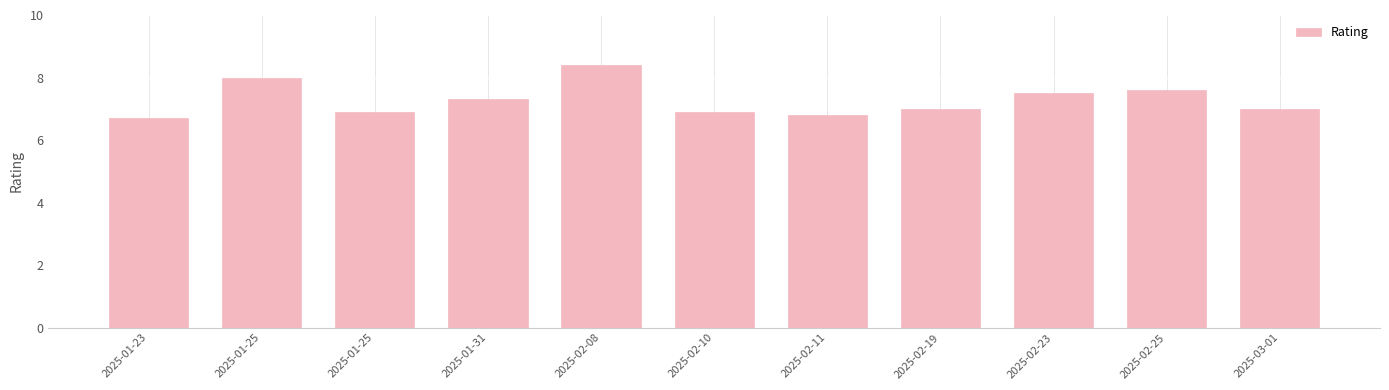

How many categories are shown in the chart?

11